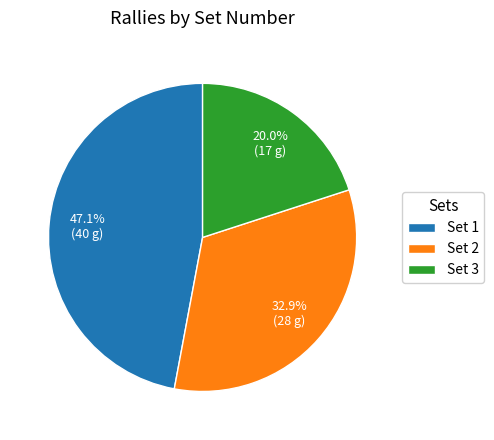

Approximately how many times larger is the value at Set 3 compared to Set 2?

0.6